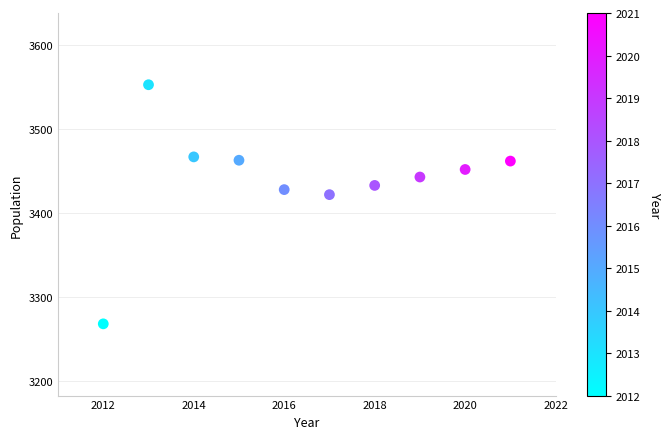

What Y value in the scatter plot is closest to 3410?

3422